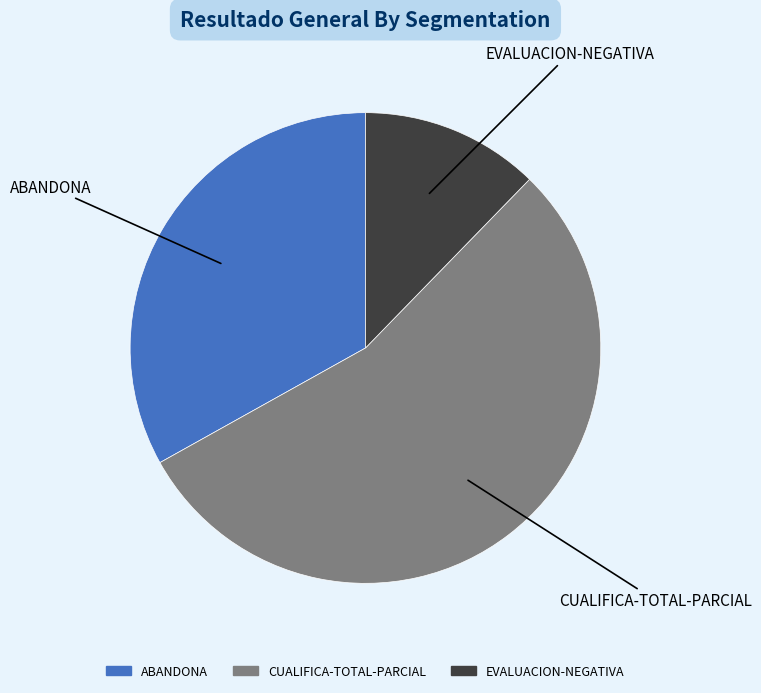

Between EVALUACION-NEGATIVA and ABANDONA, which is larger?

ABANDONA